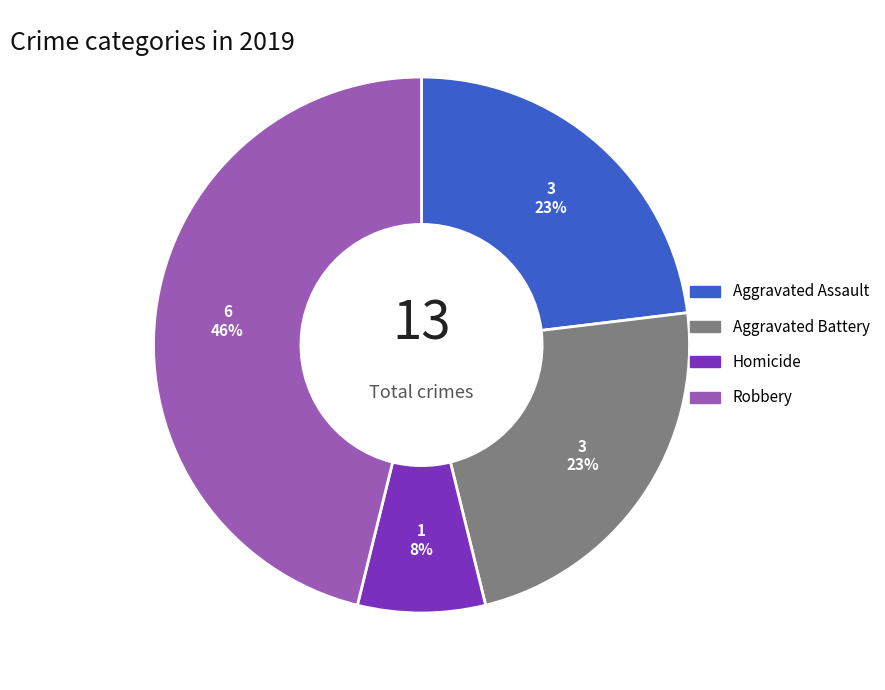

Count the number of slices in the pie.

4